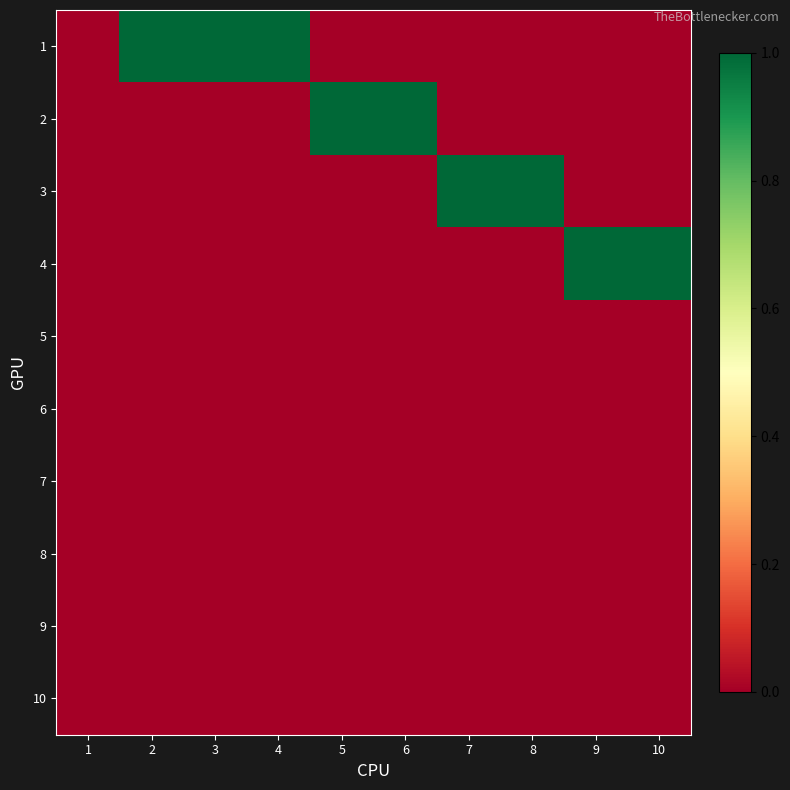

At how many categories does at least one series exceed 0?

9